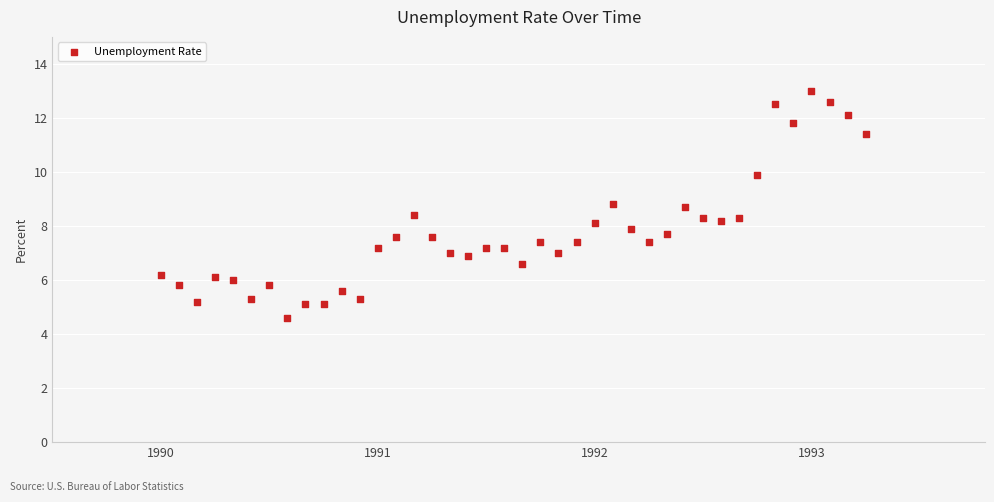

What is the range of X values (max minus min)?

3.2